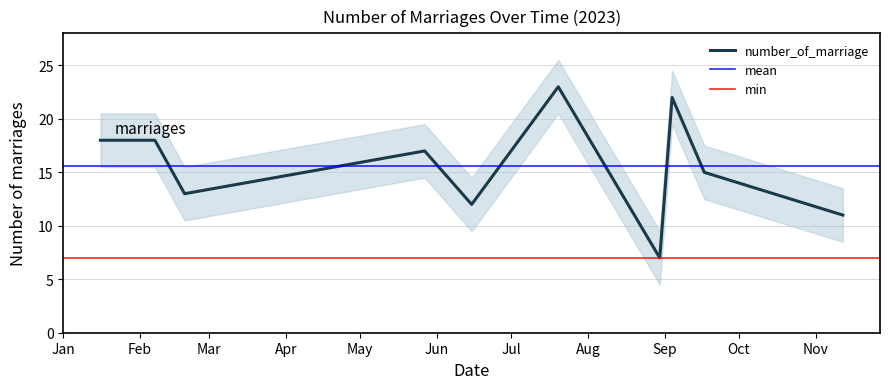

Rank the categories by value from highest to lowest.

2023-07-20, 2023-09-04, 2023-01-16, 2023-02-07, 2023-05-27, 2023-09-17, 2023-02-19, 2023-06-15, 2023-11-12, 2023-08-30